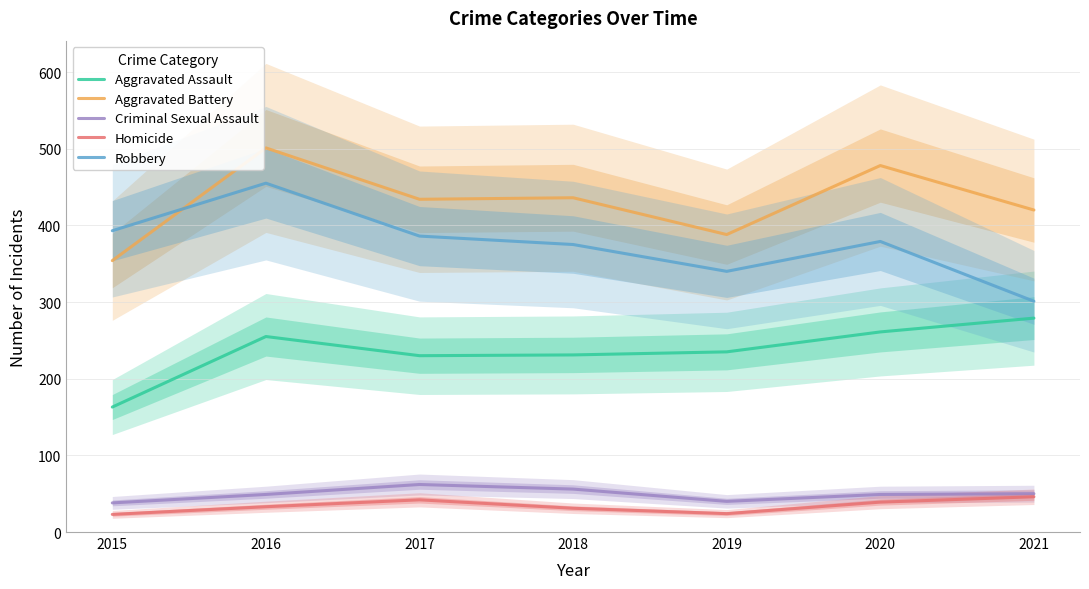

Reading left to right, list all the values displayed in this chart.

Aggravated Assault: 2015=163	2016=255	2017=230	2018=231	2019=235	2020=261	2021=279
Aggravated Battery: 2015=354	2016=501	2017=434	2018=436	2019=388	2020=478	2021=420
Criminal Sexual Assault: 2015=38	2016=49	2017=62	2018=56	2019=40	2020=49	2021=50
Homicide: 2015=23	2016=33	2017=42	2018=31	2019=24	2020=39	2021=46
Robbery: 2015=393	2016=455	2017=386	2018=375	2019=340	2020=379	2021=301